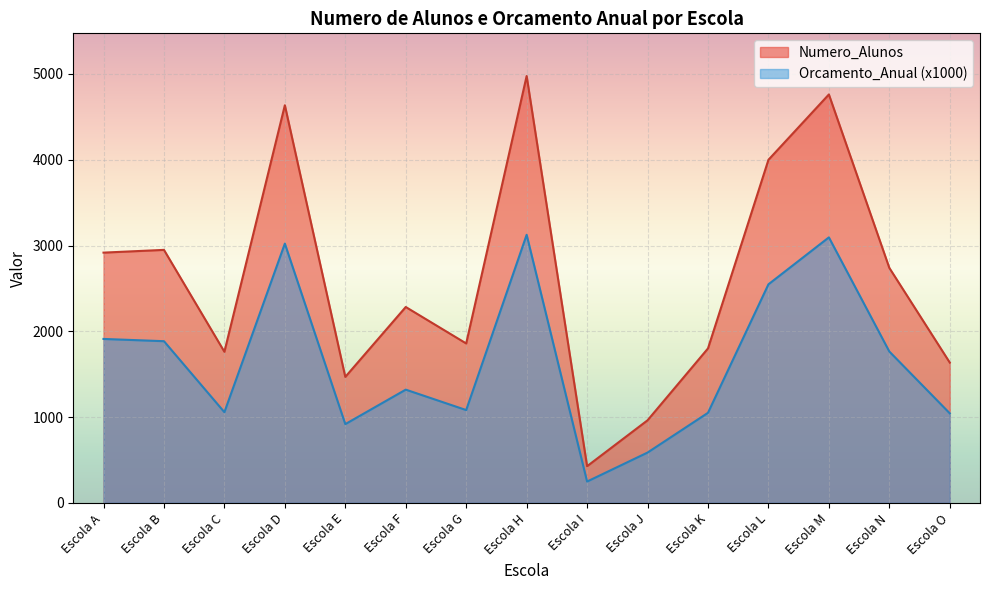

Between Escola B and Escola I, which series saw the biggest shift?

Numero_Alunos